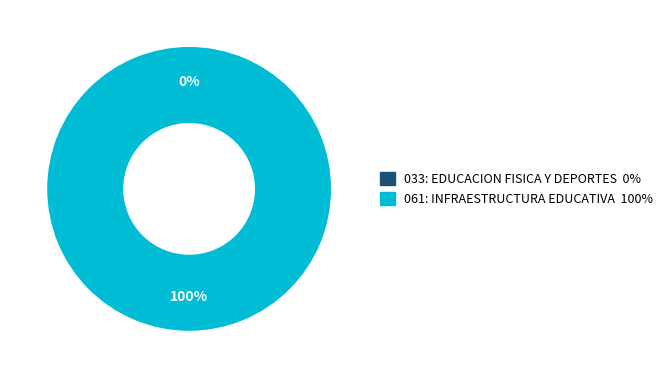

Is there any slice that represents more than half of the pie?

Yes